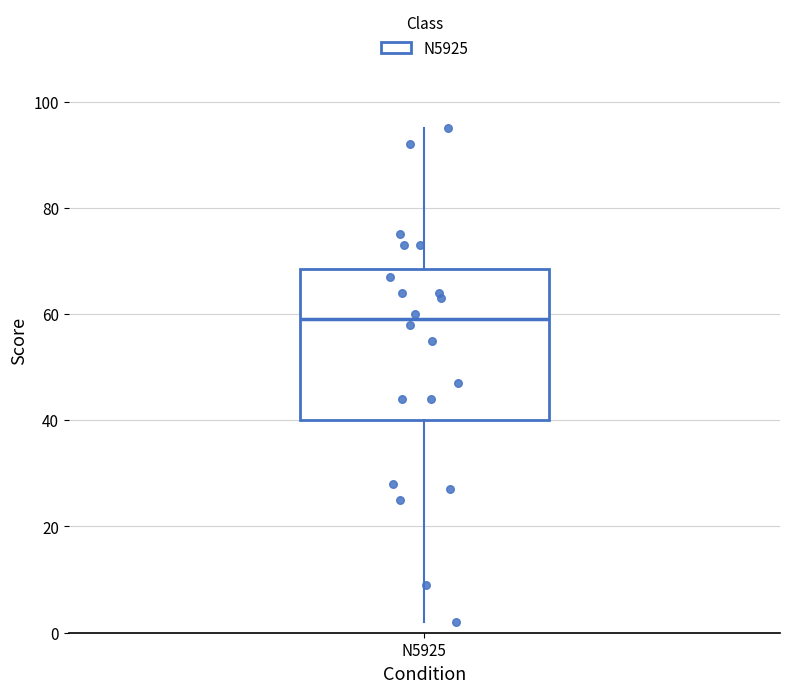

Read this box plot against the y-axis: the position of the median line, the range covered by the box, and the ends of both whiskers. The values are not printed on the chart, so give them approximately, as read against the axis.

median 60, box 40 to 68, whiskers 2 to 96